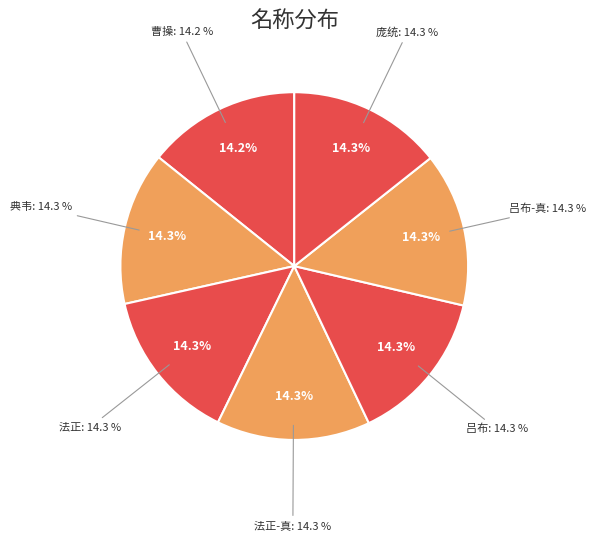

Combined, what portion of the pie is 法正-真 and 曹操?

28.5%